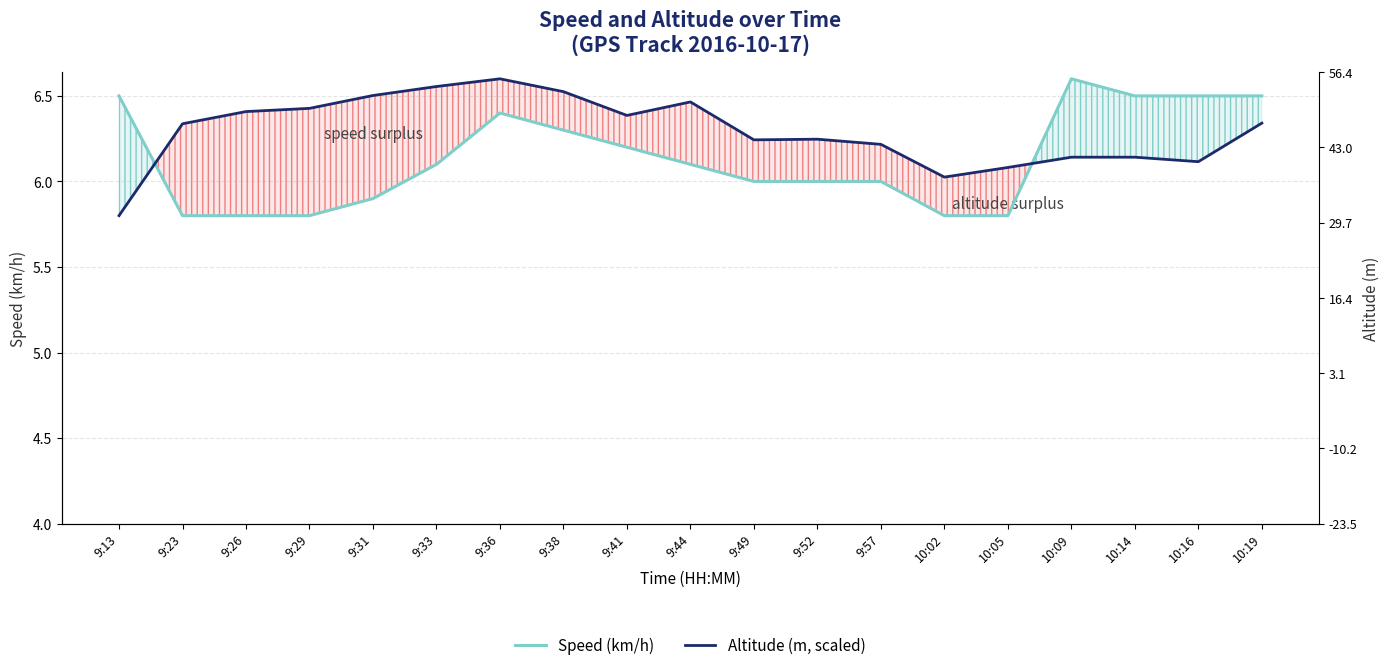

What is the highest value of the Altitude (m, scaled) series?

6.6